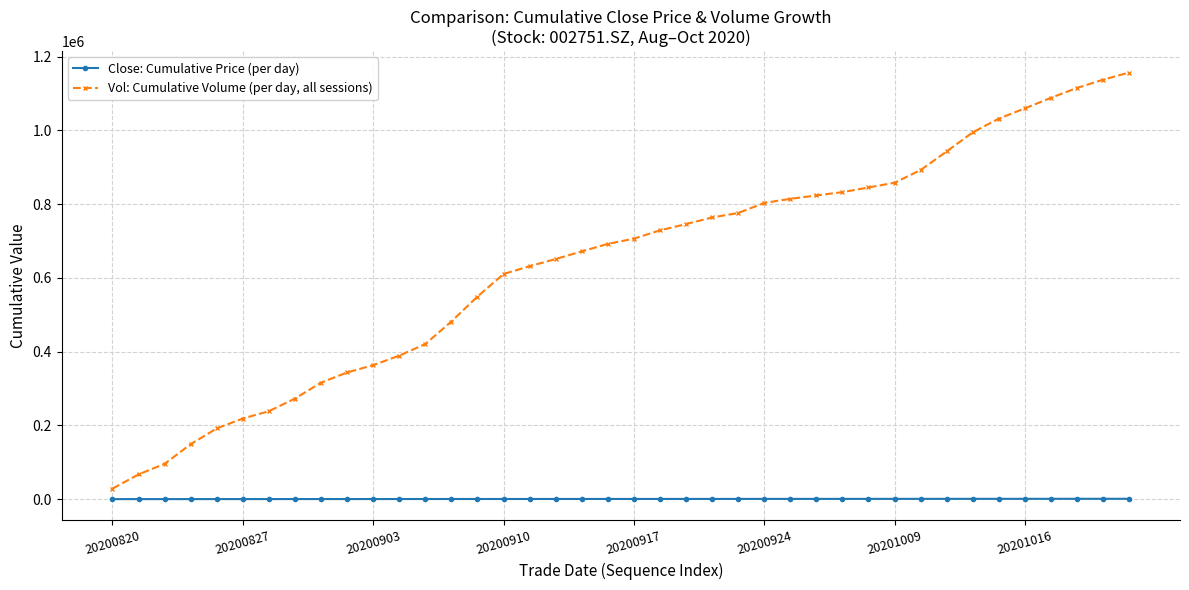

What is the maximum value for Vol: Cumulative Volume (per day, all sessions)?

1157095.4